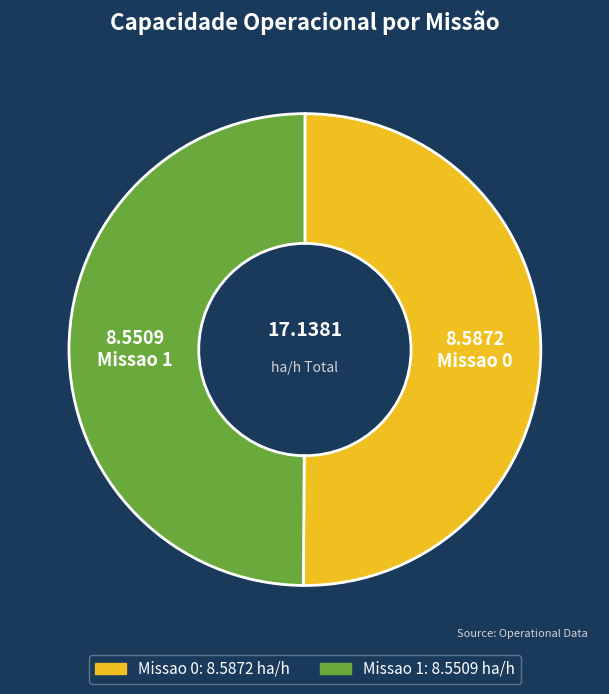

What is the ratio of the value at Missao 0 to the value at Missao 1?

1.0